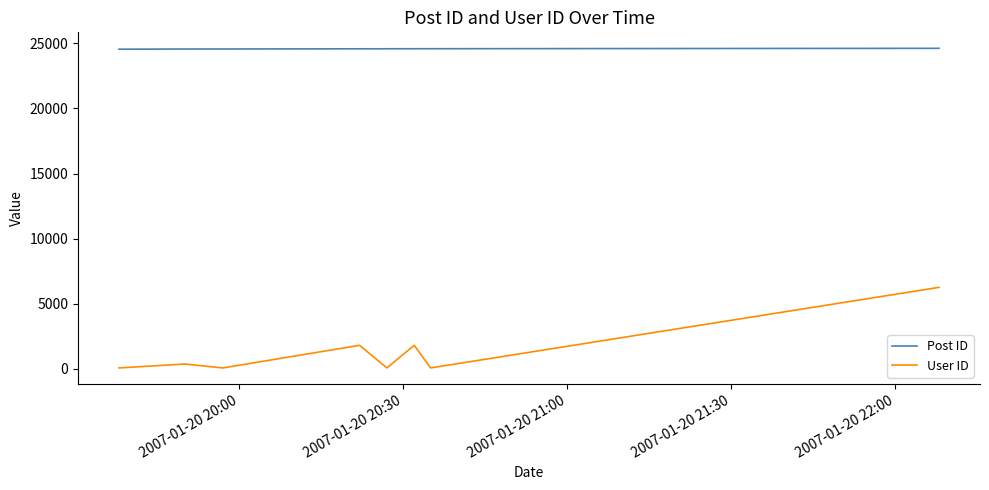

Rank the series by their average value, from lowest to highest.

User ID, Post ID